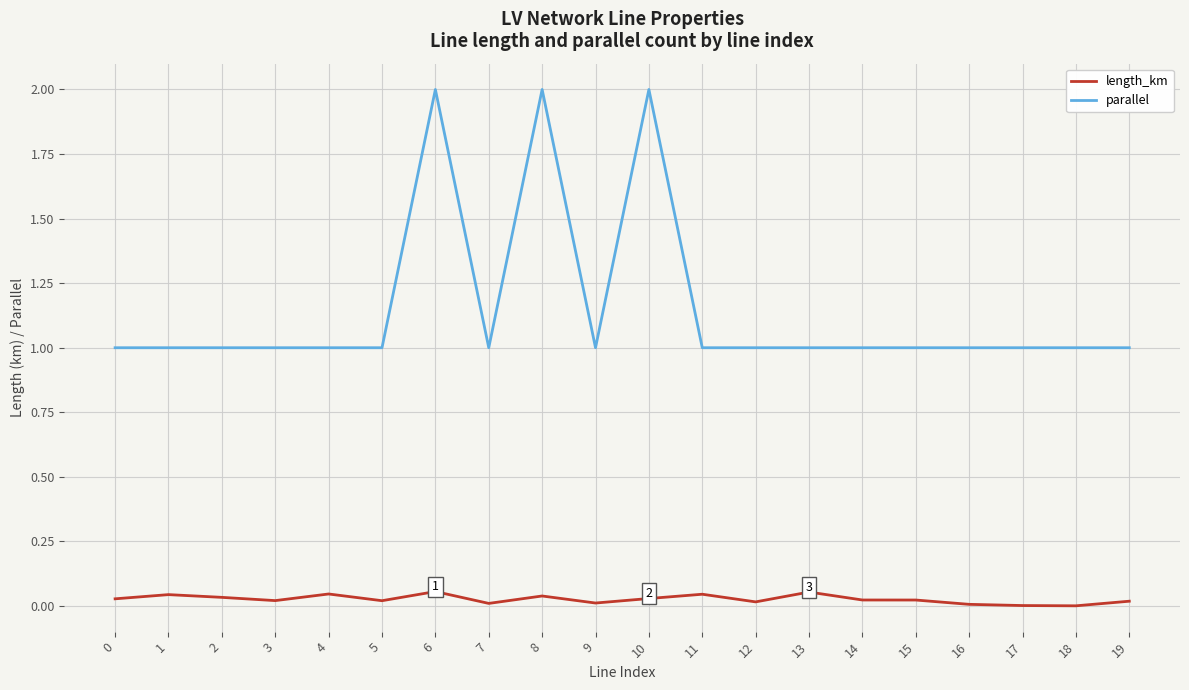

Does the chart have visible grid lines?

Yes